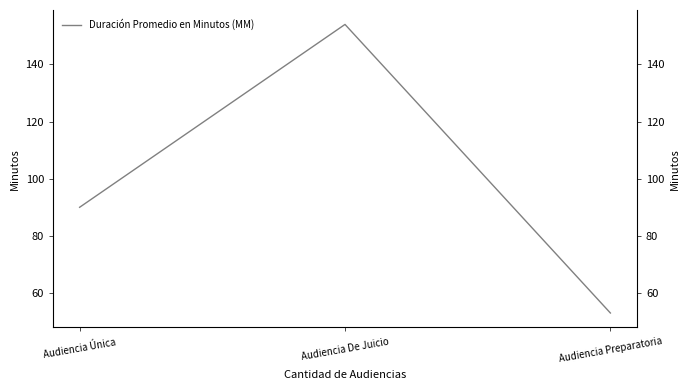

What is the difference between the maximum and minimum values?

101